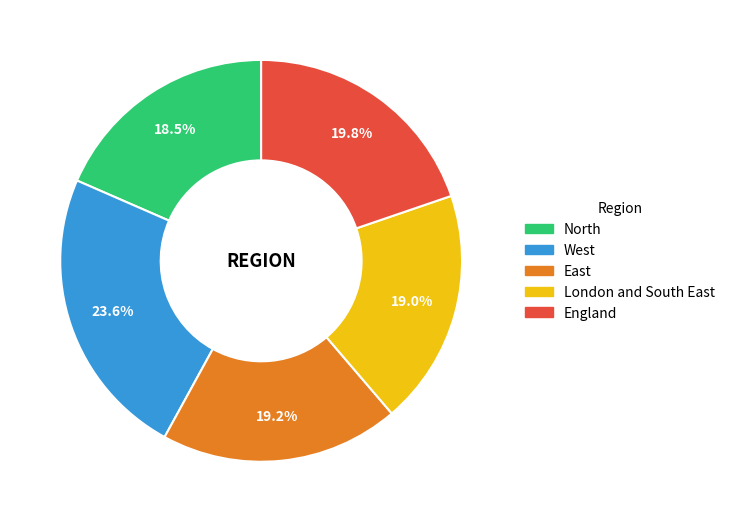

Combined, do England and North account for over 50%?

No